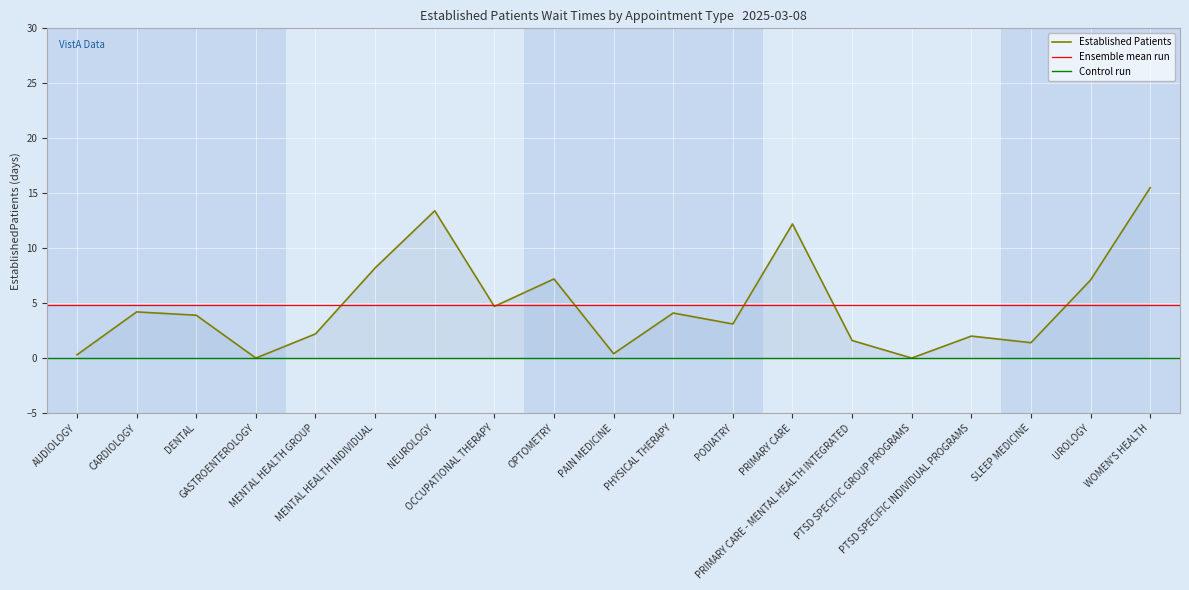

Where does the data first go above 3?

CARDIOLOGY